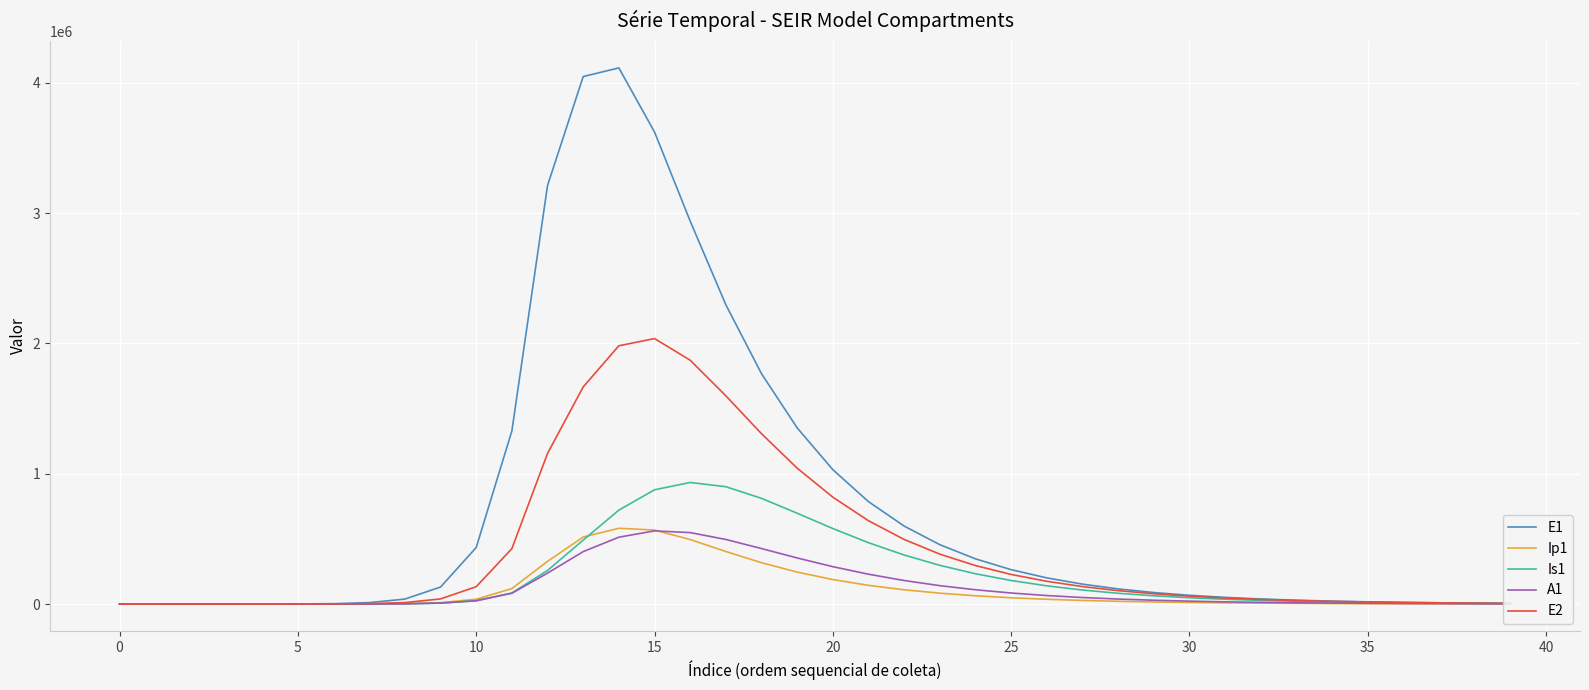

What is the greatest value displayed?

4115073.4